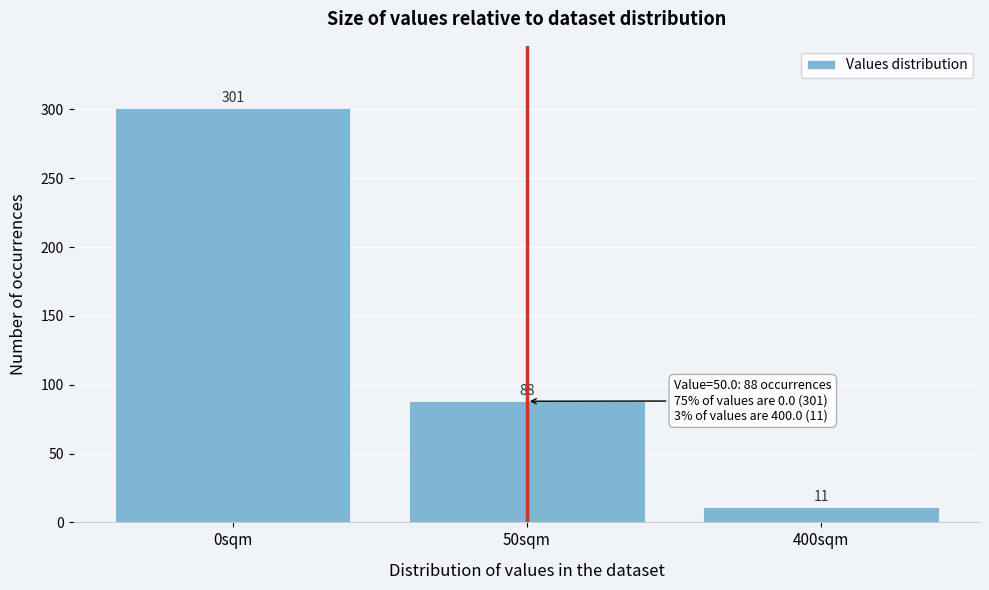

Reading left to right, transcribe all the data shown in this chart.

0sqm=301	50sqm=88	400sqm=11